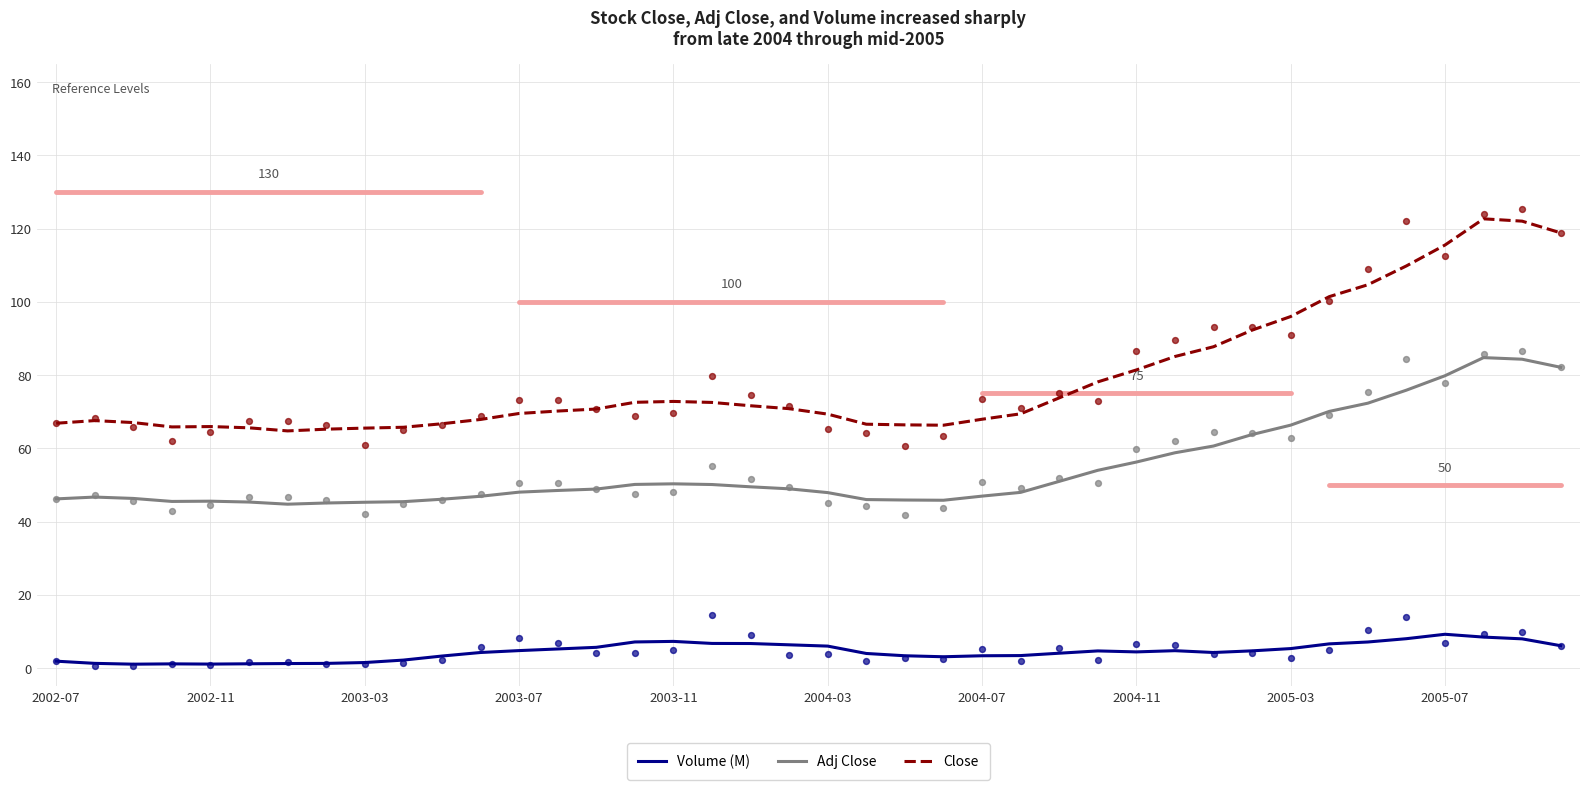

Which series contains the lowest Y value?

Volume (M)